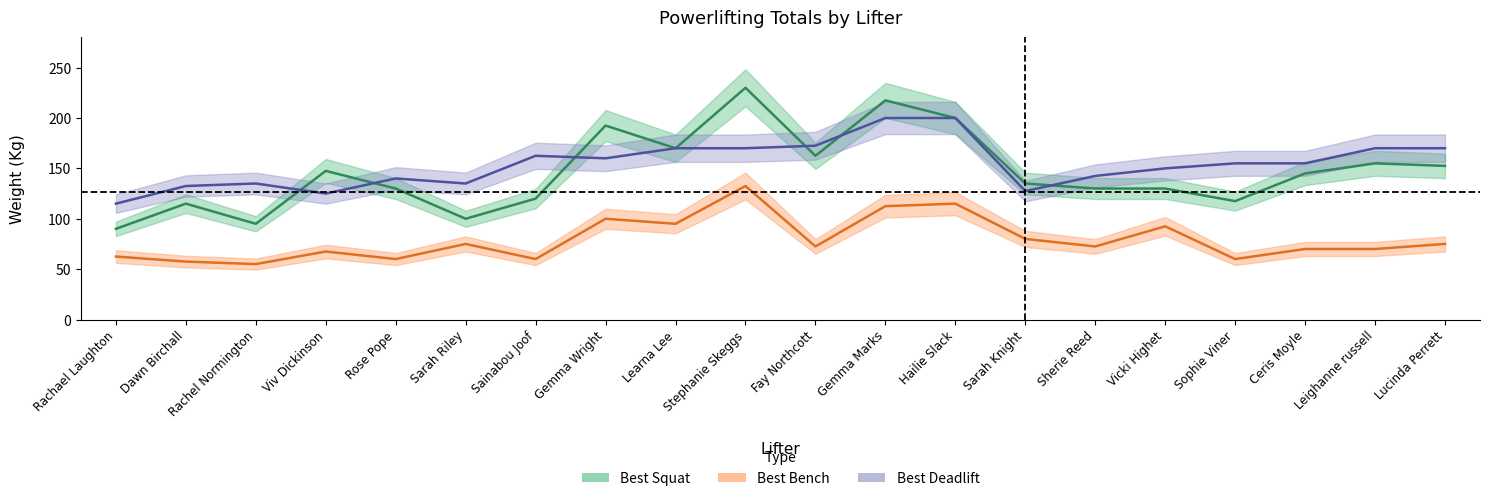

Which series has the largest range (max minus min)?

Best Squat